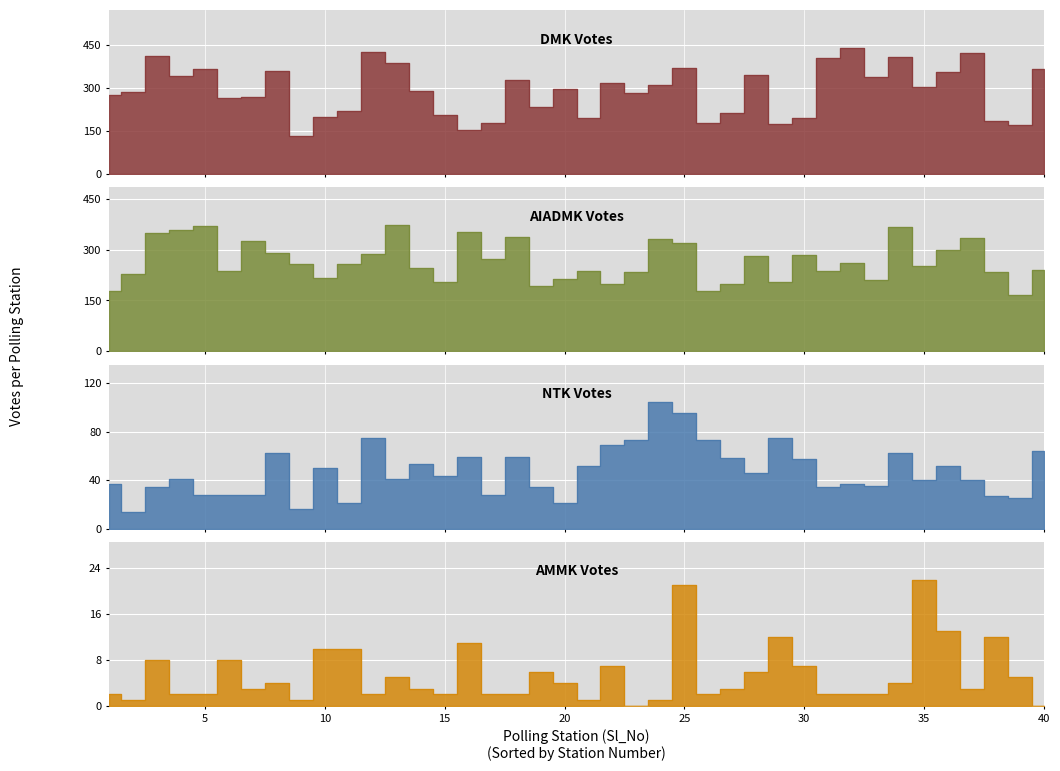

Reading left to right, extract all data points from this chart.

DMK_Votes: 1=274	2=285	3=412	4=342	5=367	6=266	7=267	8=358	9=132	10=198	11=220	12=424	13=388	14=288	15=205	16=153	17=177	18=328	19=233	20=296	21=196	22=316	23=281	24=312	25=371	26=179	27=213	28=344	29=173	30=194	31=404	32=440	33=340	34=408	35=305	36=357	37=422	38=186	39=172	40=366
AIADMK_Votes: 1=178	2=227	3=350	4=359	5=368	6=236	7=324	8=290	9=258	10=216	11=258	12=287	13=372	14=246	15=203	16=353	17=273	18=338	19=192	20=212	21=236	22=198	23=234	24=331	25=320	26=177	27=198	28=280	29=205	30=284	31=237	32=260	33=209	34=366	35=252	36=300	37=333	38=233	39=166	40=241
NTK_Votes: 1=37	2=14	3=34	4=41	5=28	6=28	7=28	8=62	9=16	10=50	11=21	12=75	13=41	14=53	15=43	16=59	17=28	18=59	19=34	20=21	21=52	22=69	23=73	24=104	25=95	26=73	27=58	28=46	29=75	30=57	31=34	32=37	33=35	34=62	35=40	36=52	37=40	38=27	39=25	40=64
AMMK_Votes: 1=2	2=1	3=8	4=2	5=2	6=8	7=3	8=4	9=1	10=10	11=10	12=2	13=5	14=3	15=2	16=11	17=2	18=2	19=6	20=4	21=1	22=7	23=0	24=1	25=21	26=2	27=3	28=6	29=12	30=7	31=2	32=2	33=2	34=4	35=22	36=13	37=3	38=12	39=5	40=0